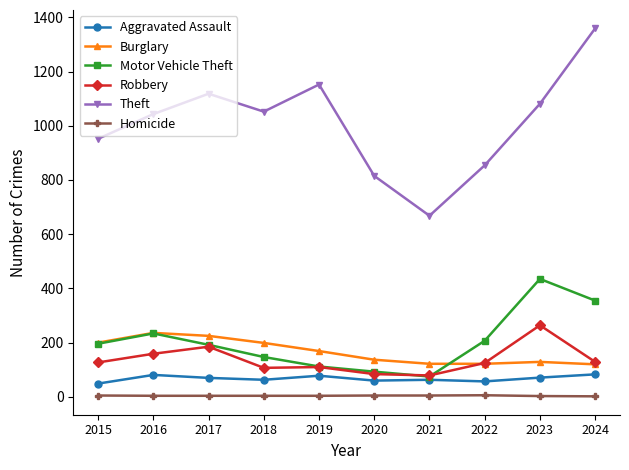

What is the minimum value for Homicide?

2